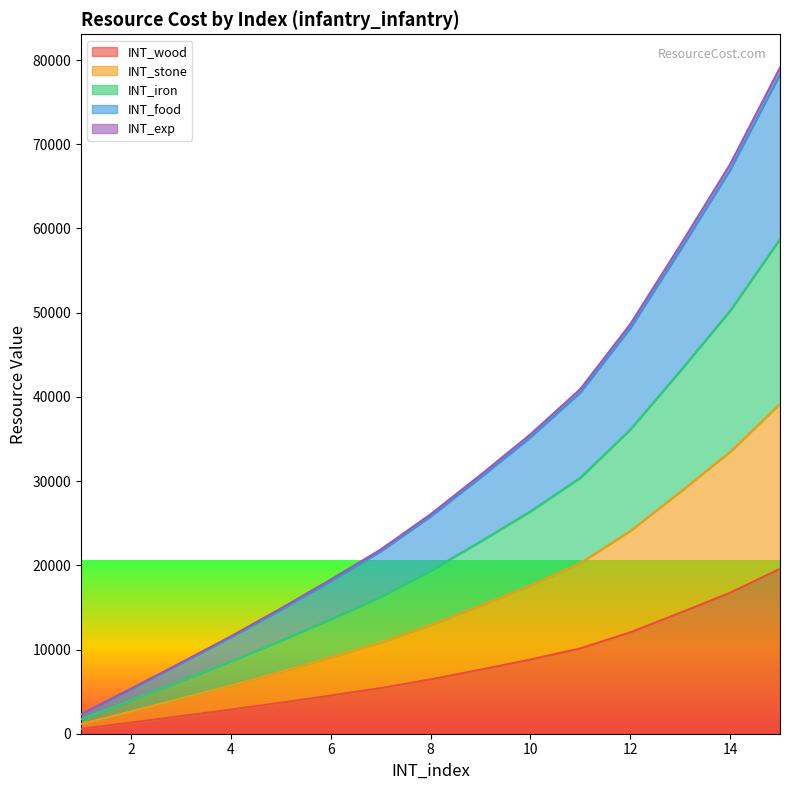

Which label corresponds to the smallest value in the chart?

1